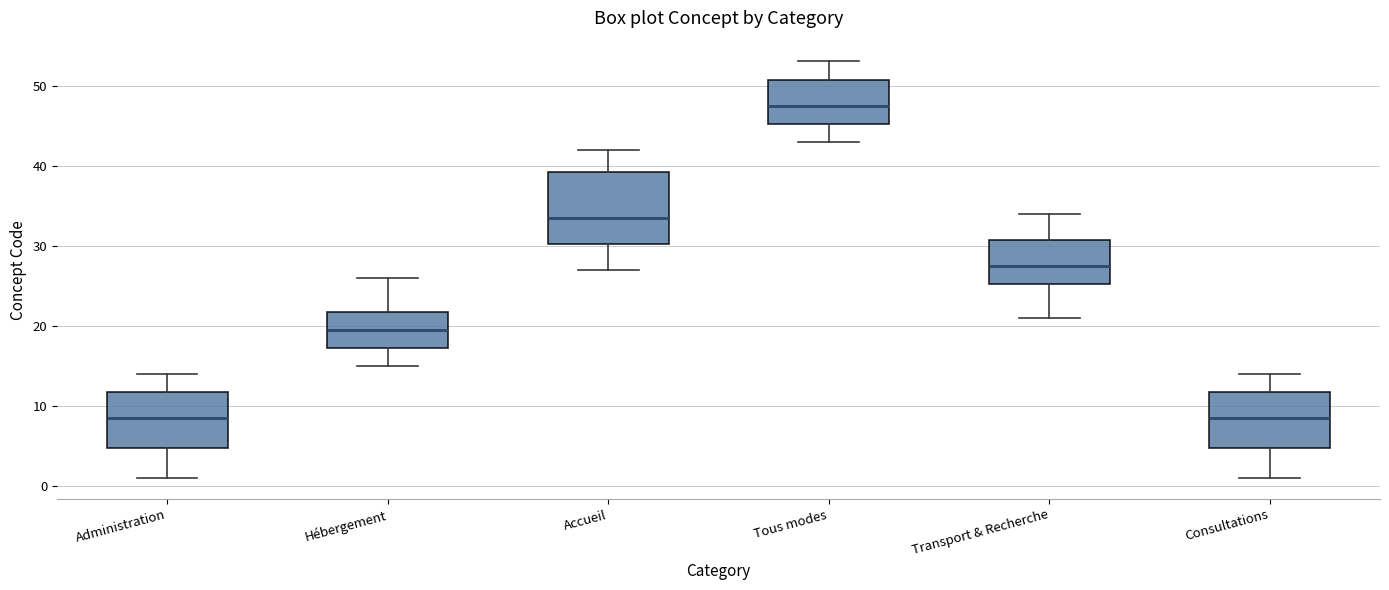

Where does the median line of the box for Consultations sit on the y-axis? The values are not printed on the chart, so give them approximately, as read against the axis.

9